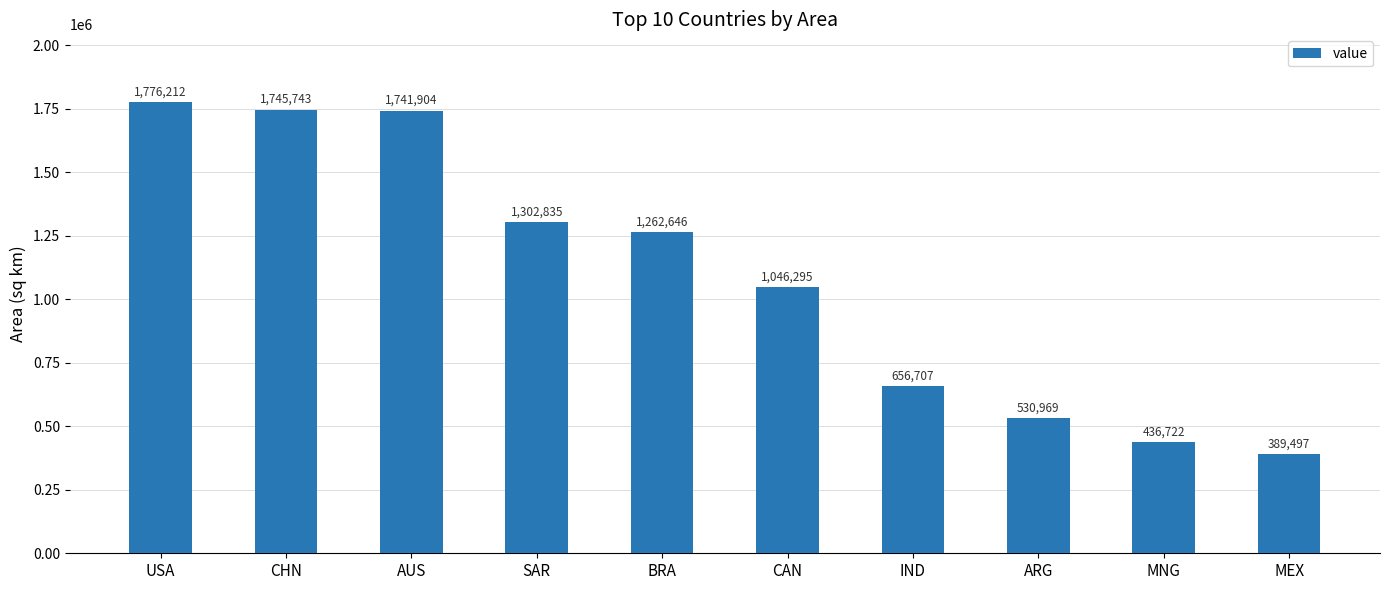

What is the difference between the values at MEX and BRA?

873149.0